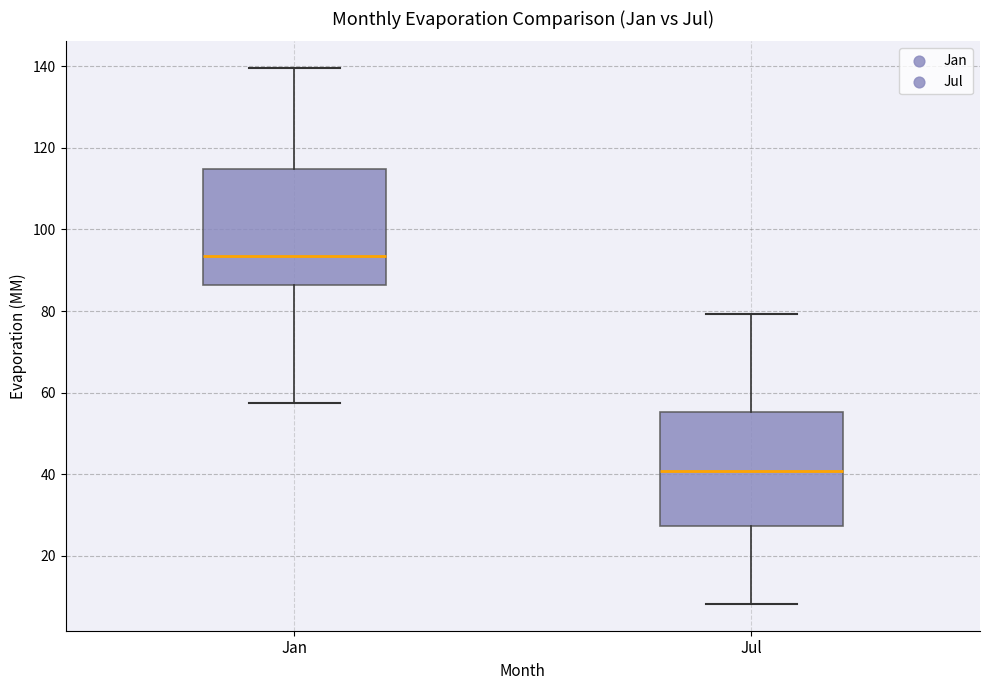

Where does the lower whisker of the box for Jan end on the y-axis? The values are not printed on the chart, so give them approximately, as read against the axis.

58